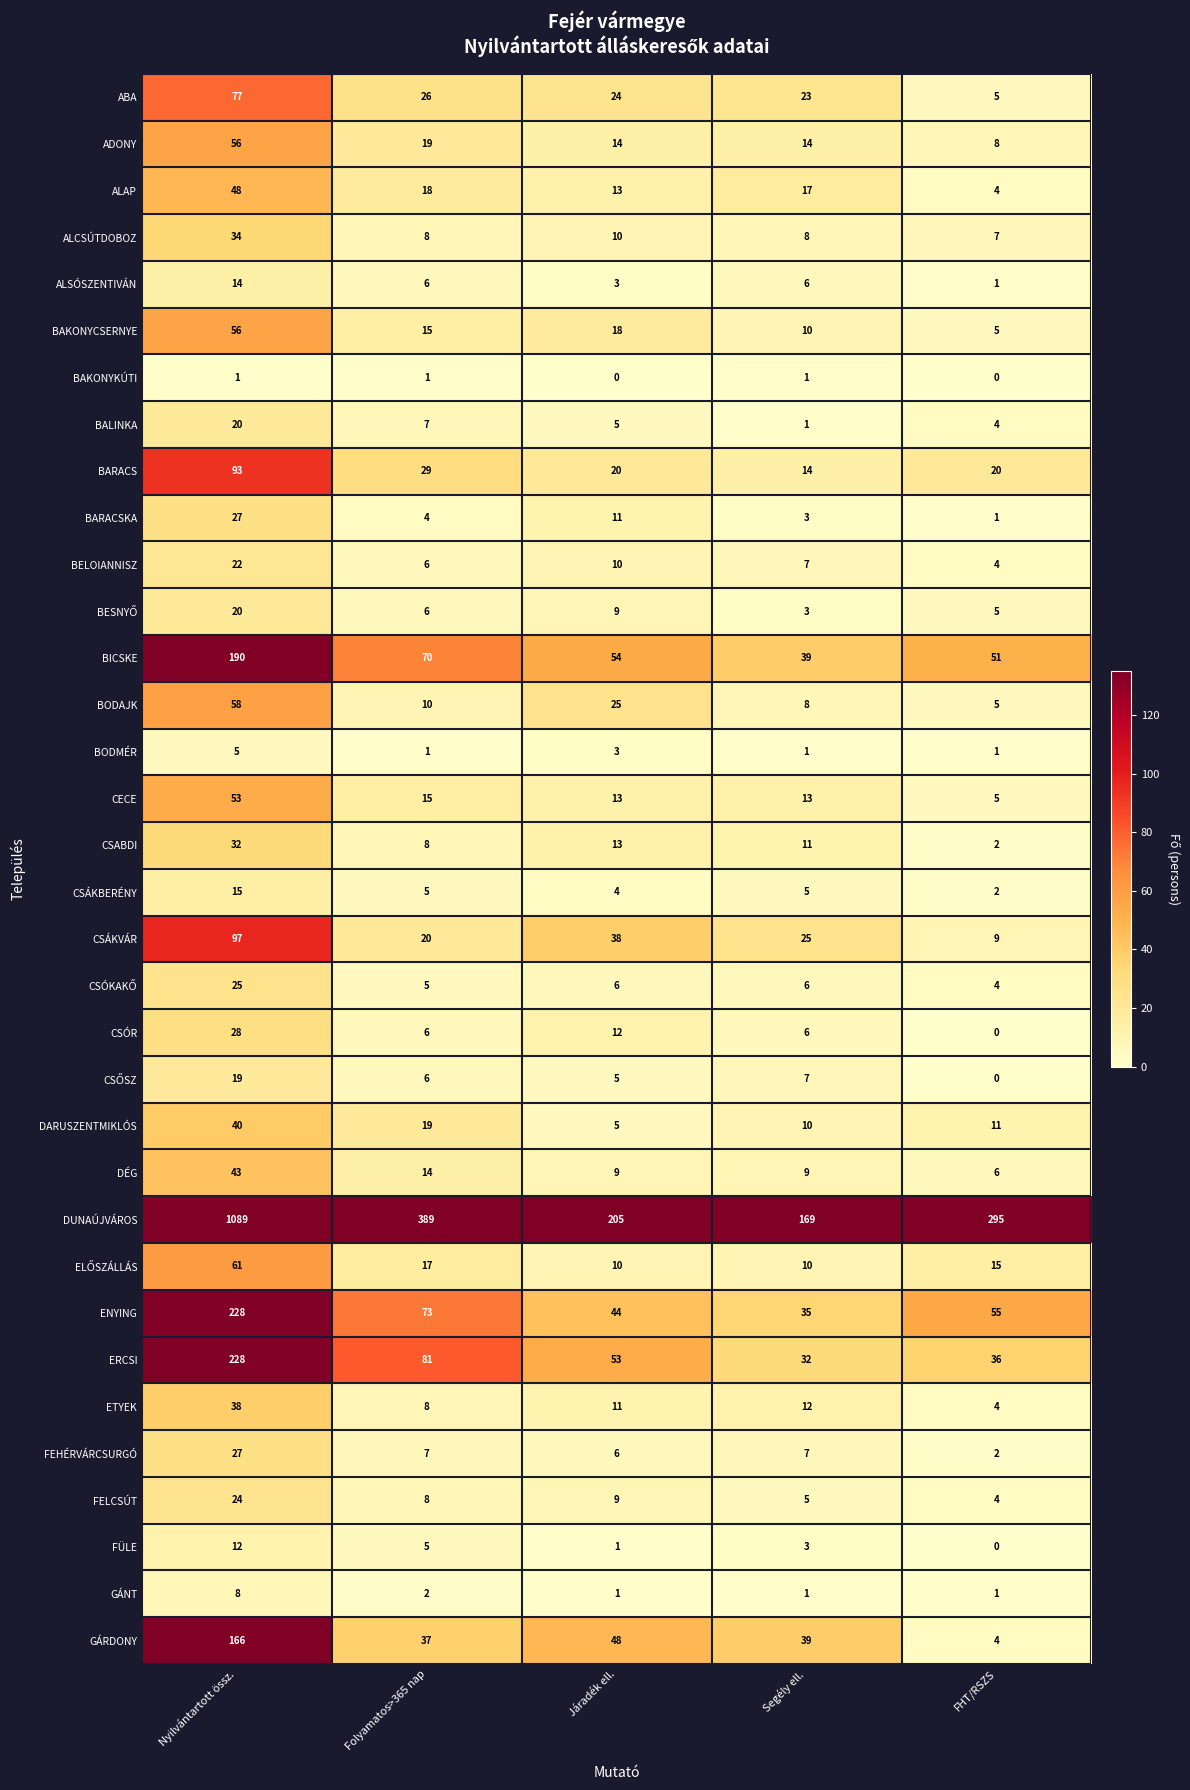

What is the greatest value displayed?

1089